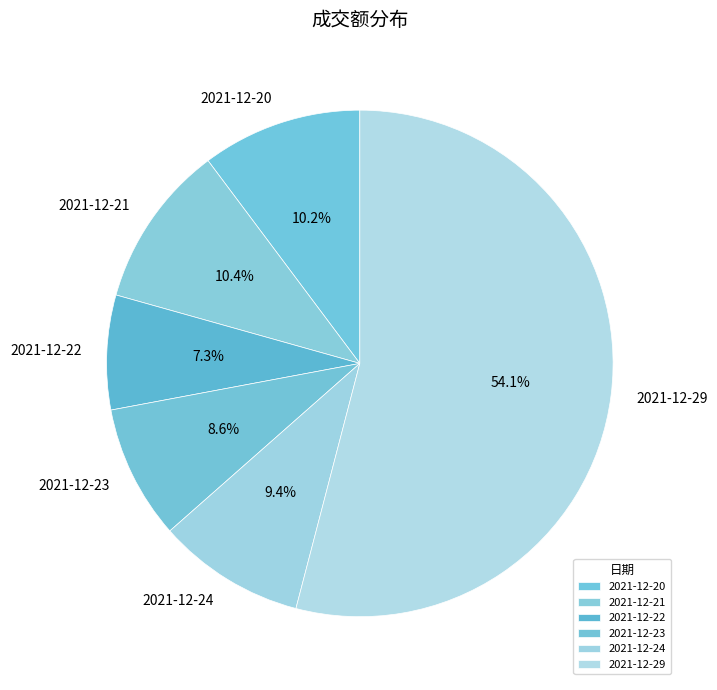

Between 2021-12-24 and 2021-12-20, which is larger?

2021-12-20